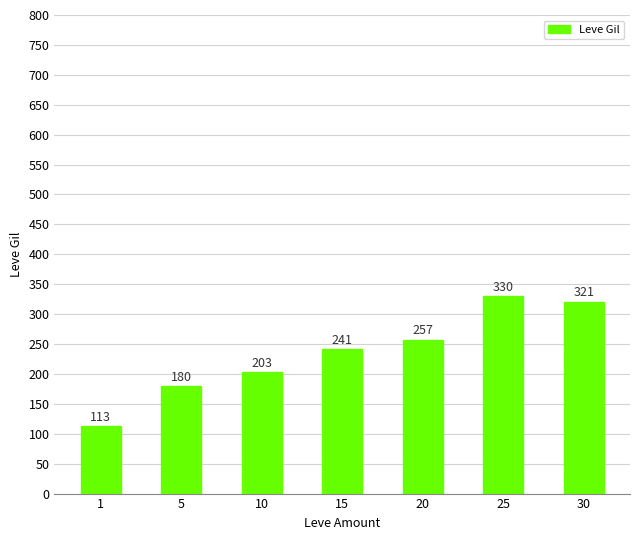

Rank the categories by value from highest to lowest.

25, 30, 20, 15, 10, 5, 1